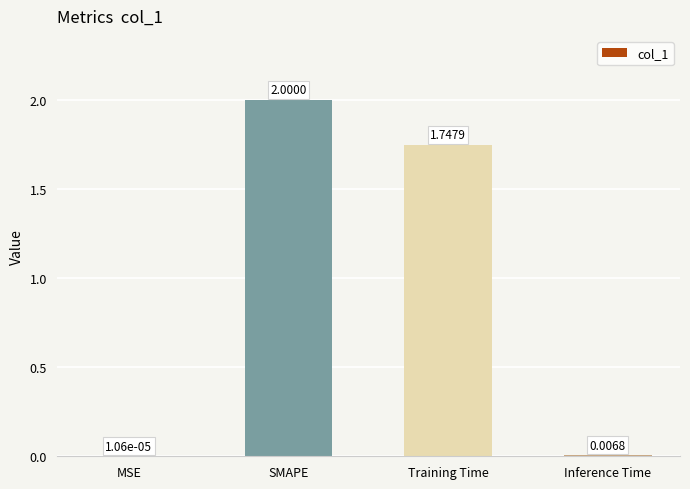

What is the sum of all values?

3.8